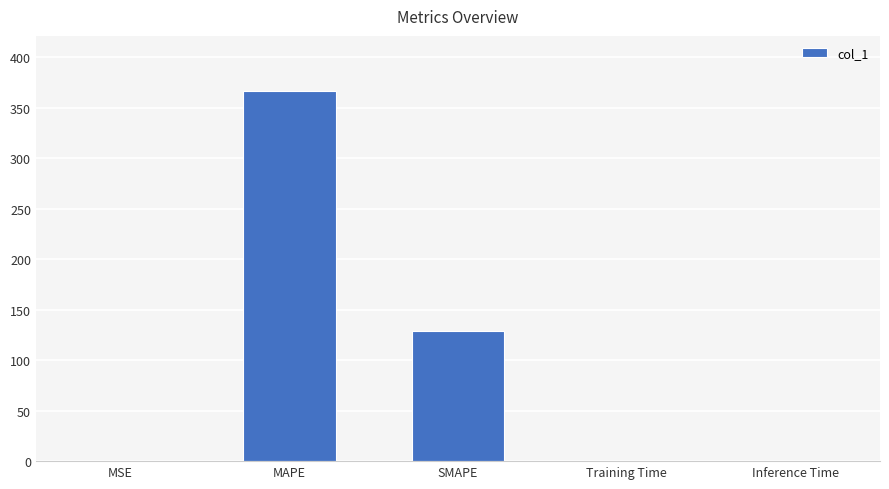

At which label is the value closest to 183?

SMAPE